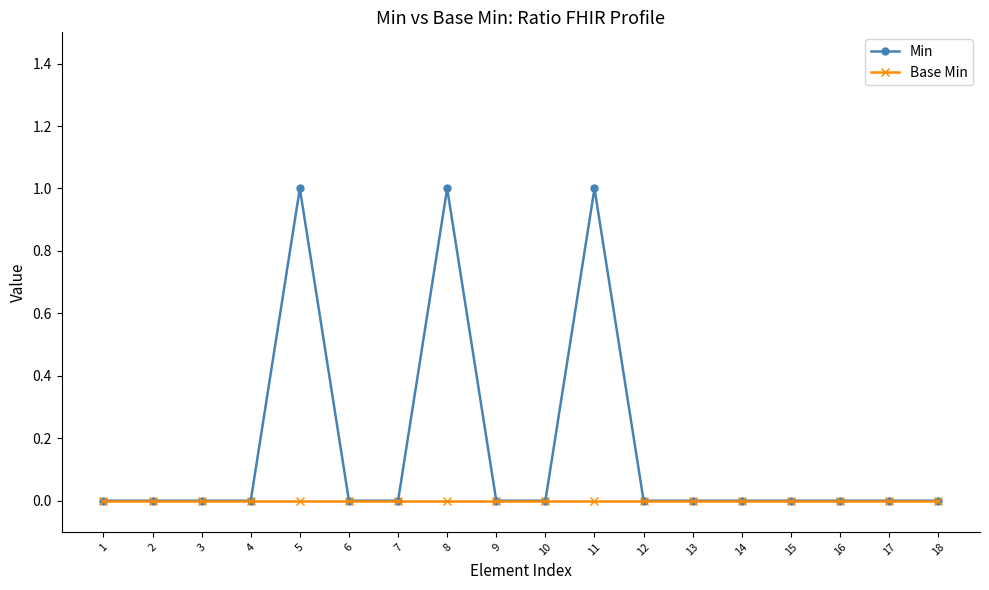

The Min series shows 1 at 2. True or false?

False